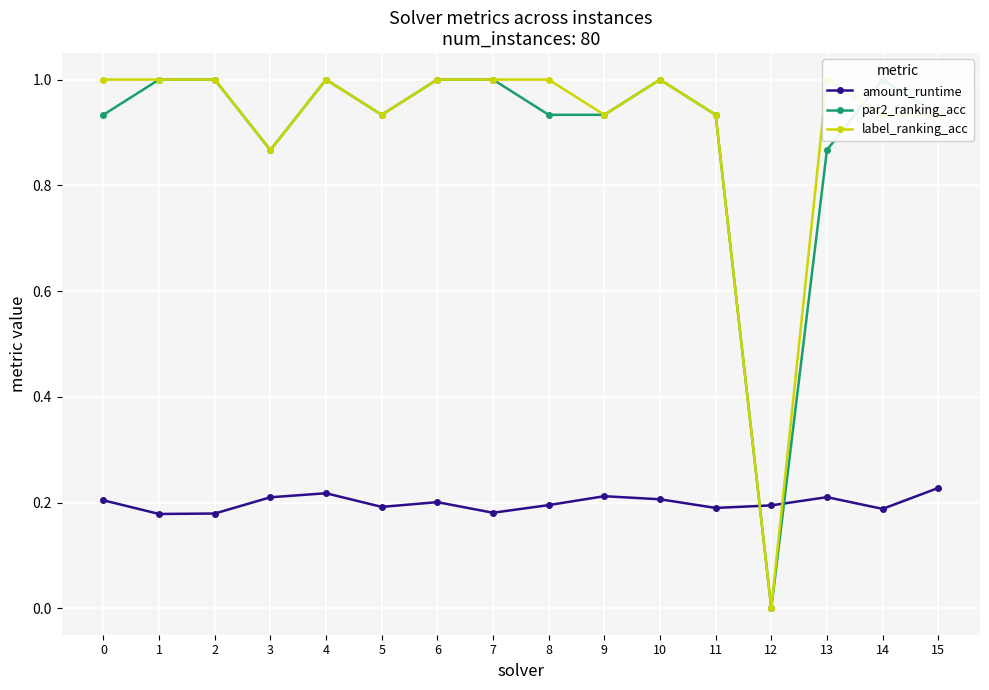

Reading right to left, transcribe all the data shown in this chart.

amount_runtime: 0.2	0.2	0.2	0.2	0.2	0.2	0.2	0.2	0.2	0.2	0.2	0.2	0.2	0.2	0.2	0.2
par2_ranking_acc: 0.9	1.0	0.9	0.0	0.9	1.0	0.9	0.9	1.0	1.0	0.9	1.0	0.9	1.0	1.0	0.9
label_ranking_acc: 0.9	0.9	1.0	0.0	0.9	1.0	0.9	1.0	1.0	1.0	0.9	1.0	0.9	1.0	1.0	1.0